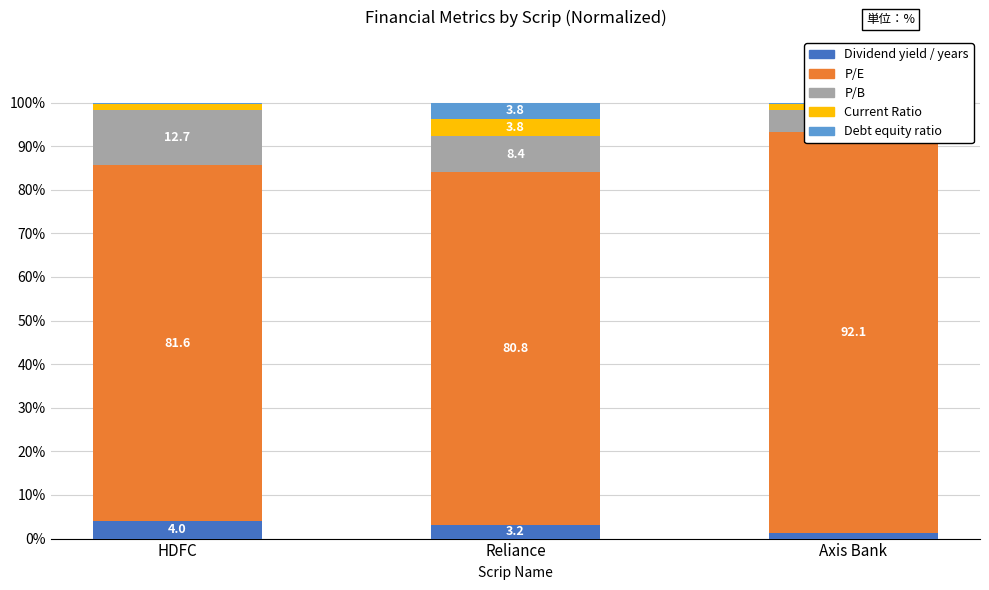

Is it true that Debt equity ratio equals 0.4 at HDFC?

False